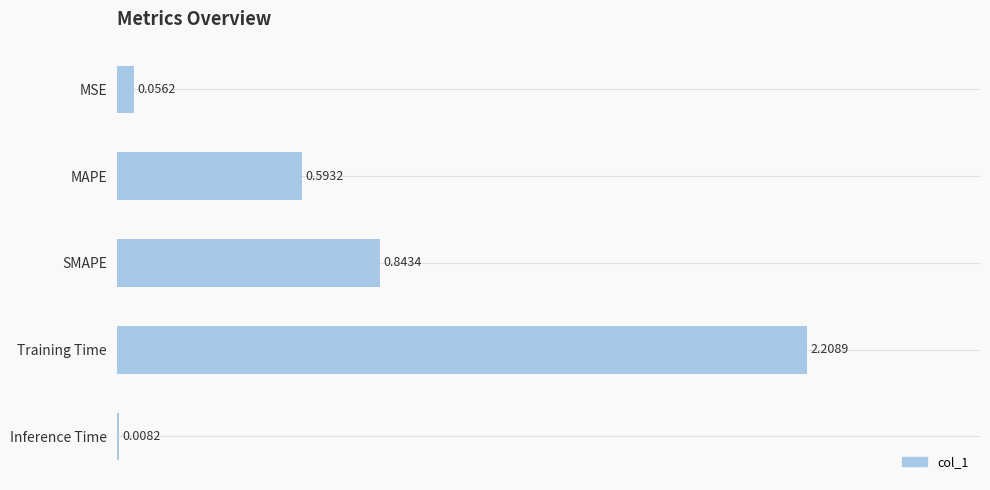

What is the change in value from MSE to MAPE?

+0.5